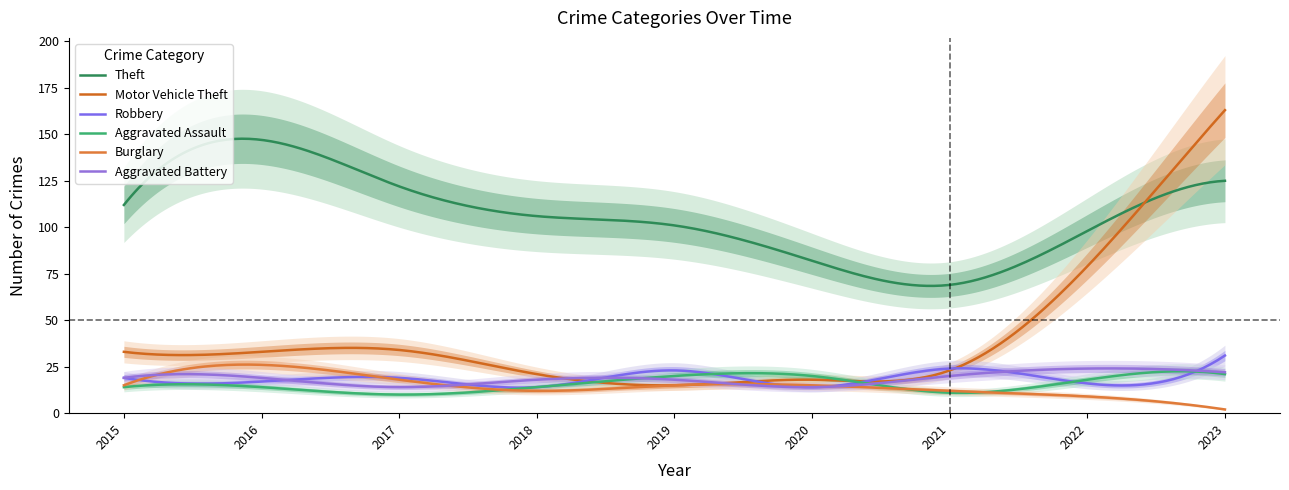

Where do Robbery and Burglary first cross each other?

2015 and 2016